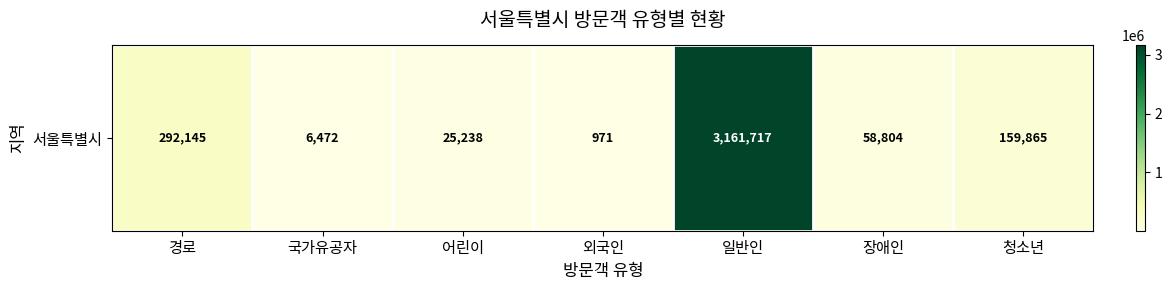

List the labels in order of value, smallest first.

외국인, 국가유공자, 어린이, 장애인, 청소년, 경로, 일반인